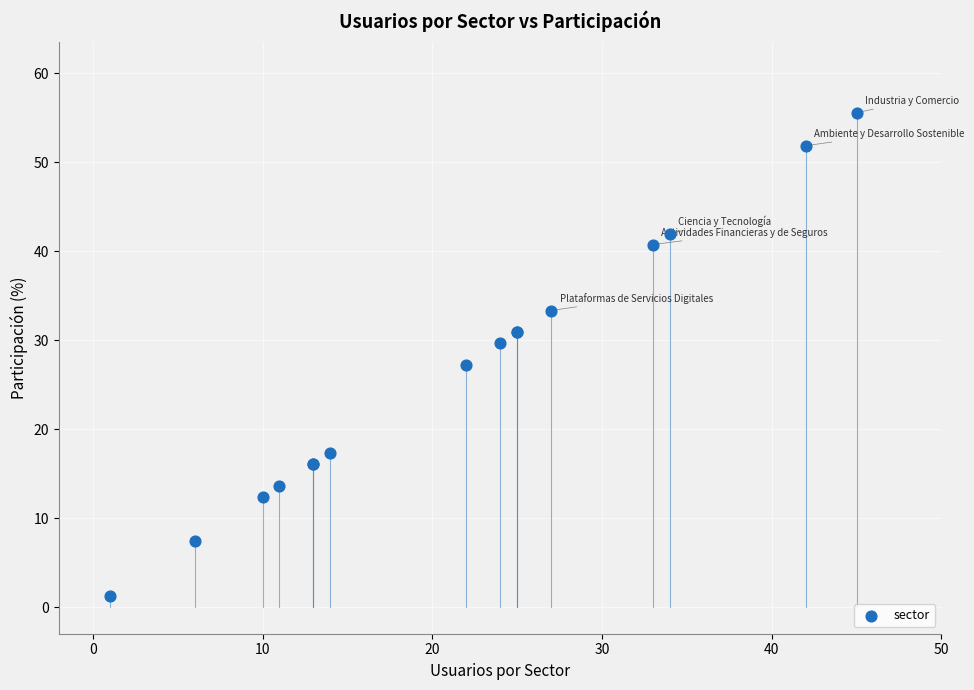

What Y value in the scatter plot is closest to 28?

27.2